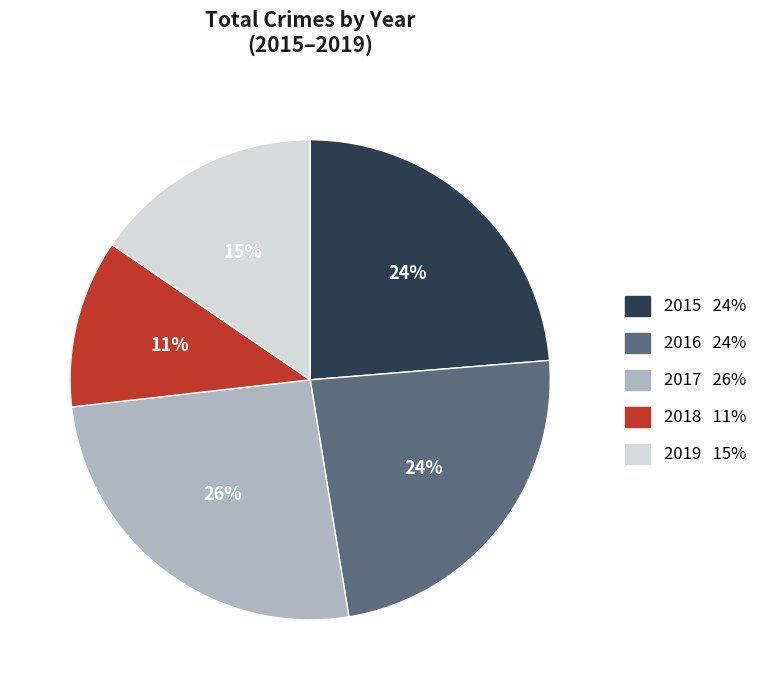

The 2016 slice represents 24% of the pie. True or false?

True